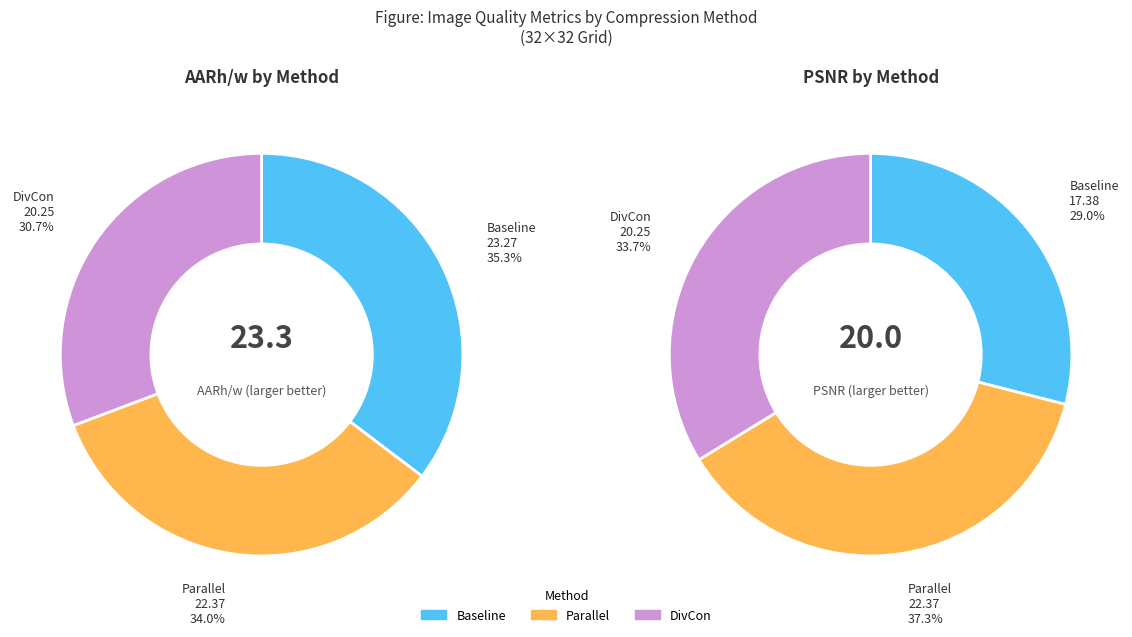

Approximately how many times larger is the value at Baseline compared to Parallel?

1.0